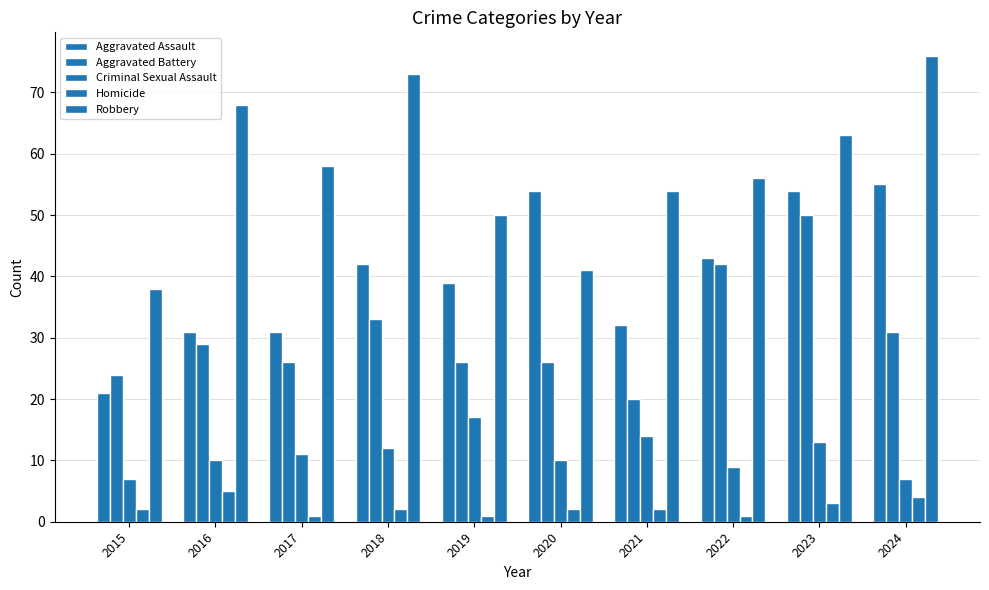

What is the value of the Robbery bar at the 4th from the left?

73